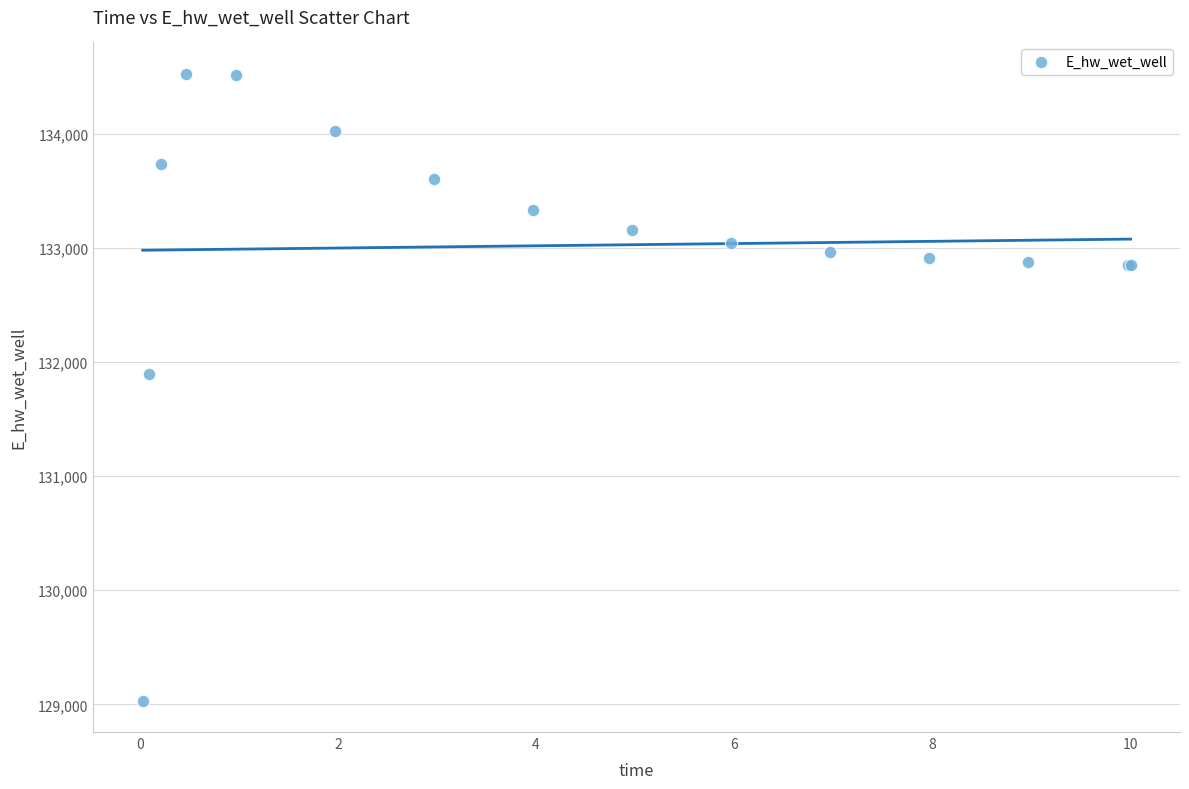

What Y value in the scatter plot is closest to 131779?

131898.8